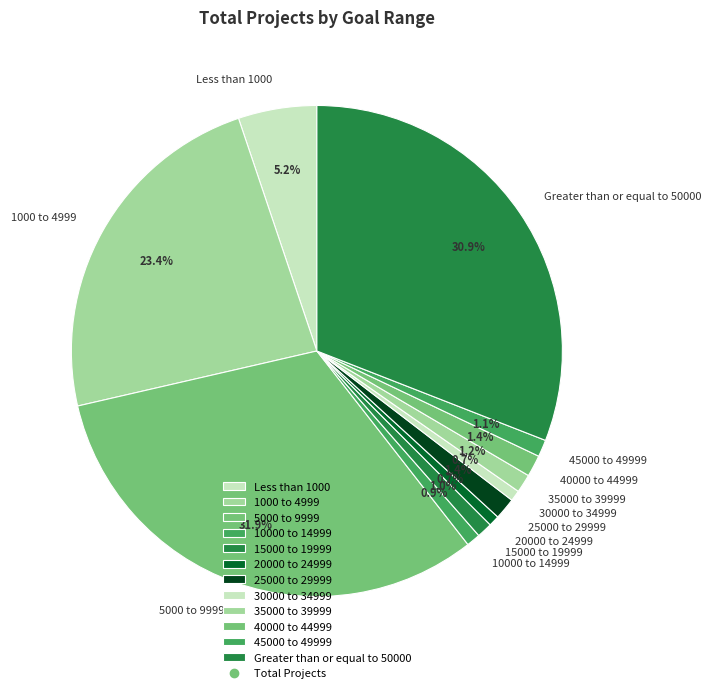

Does 15000 to 19999 account for over 50% of the chart?

No